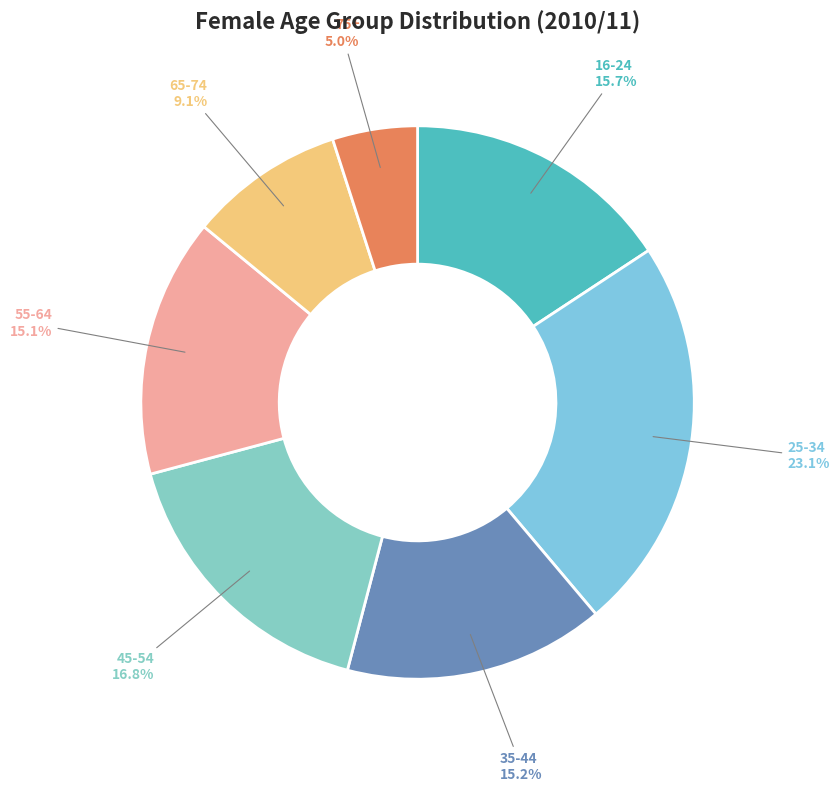

Does 65-74 account for over 50% of the chart?

No